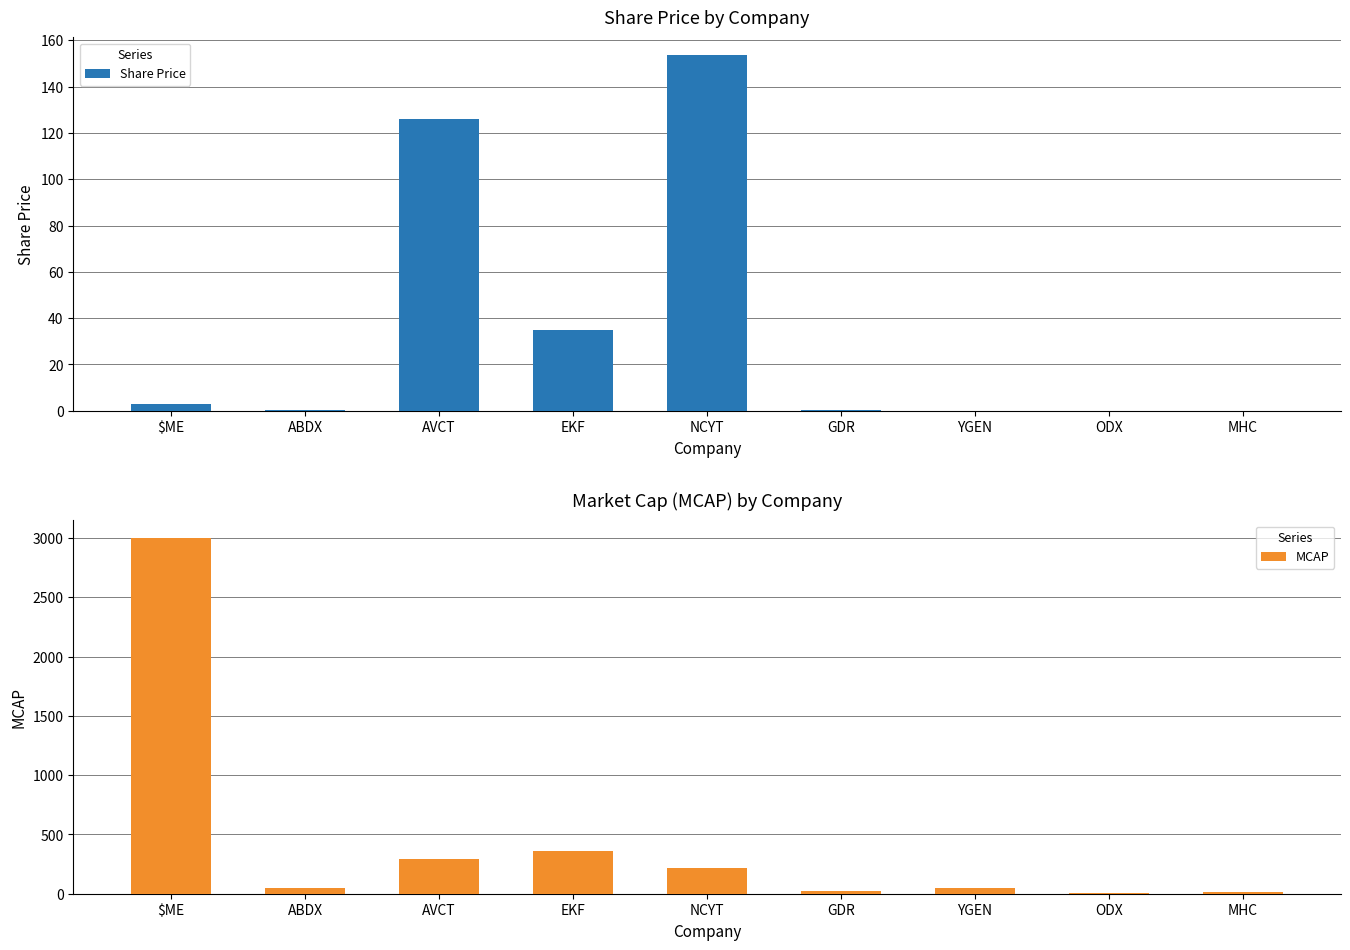

Rank the series by their average value, from highest to lowest.

MCAP, Share Price